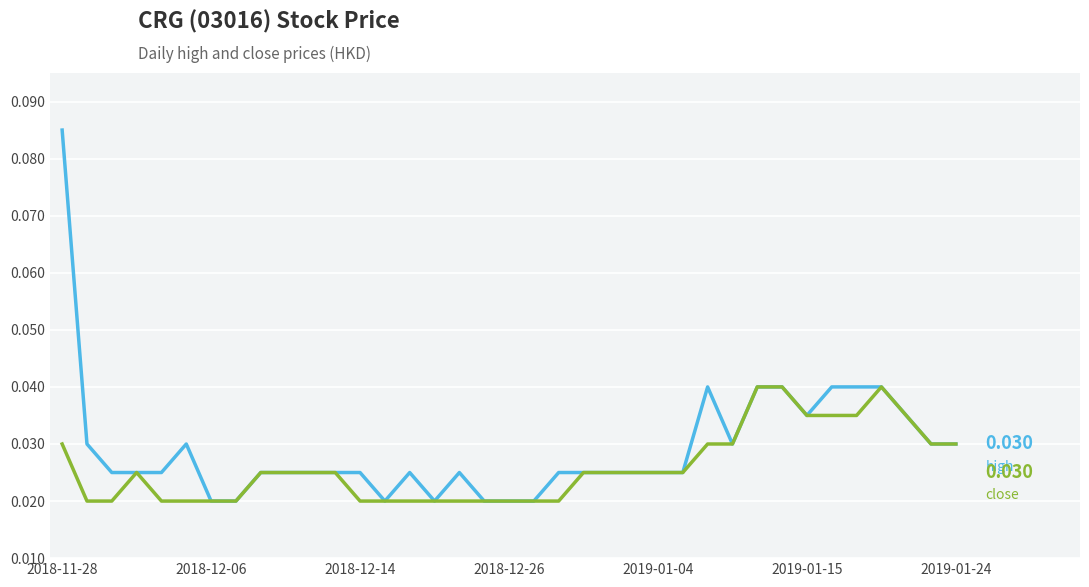

Is this an area chart (filled region under the line)?

No